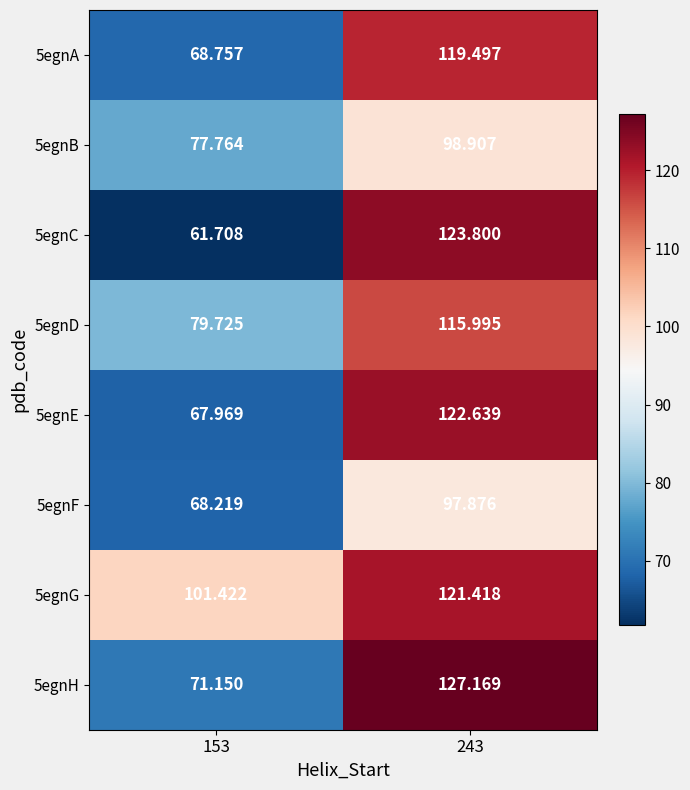

Count the number of categories in the chart.

2